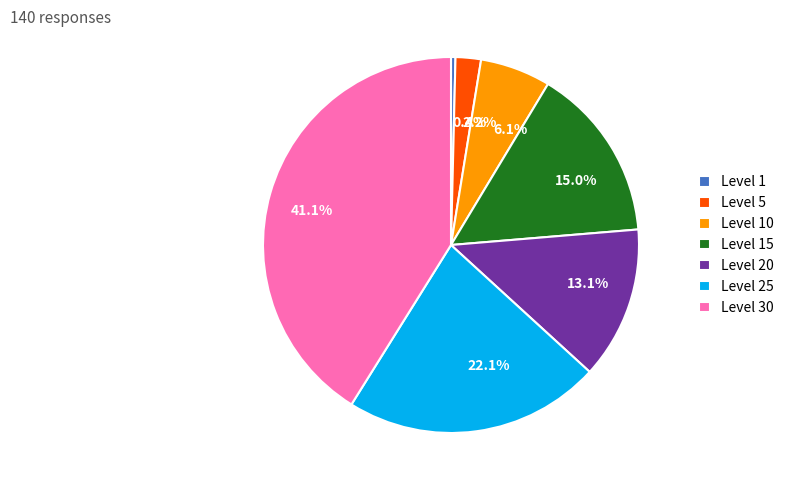

Is Level 30 the majority of the pie?

No